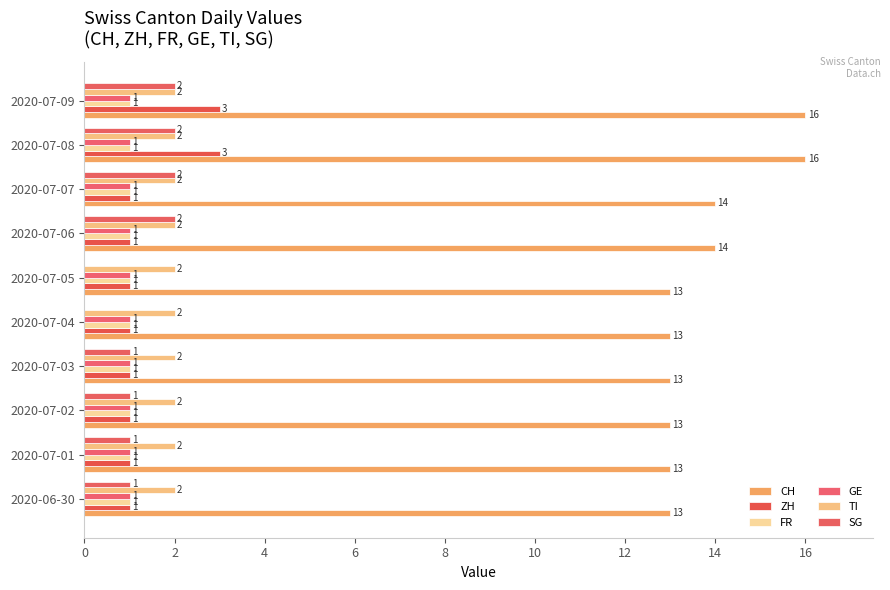

What is the value of the SG bar at the 8th from the left?

2.0